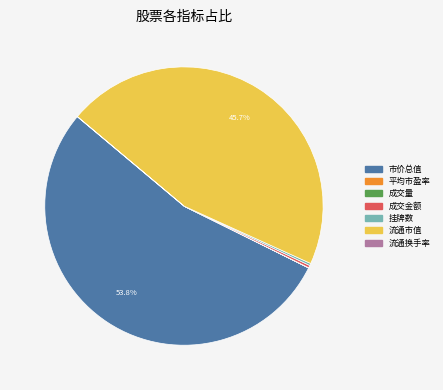

Which category accounts for the majority?

市价总值